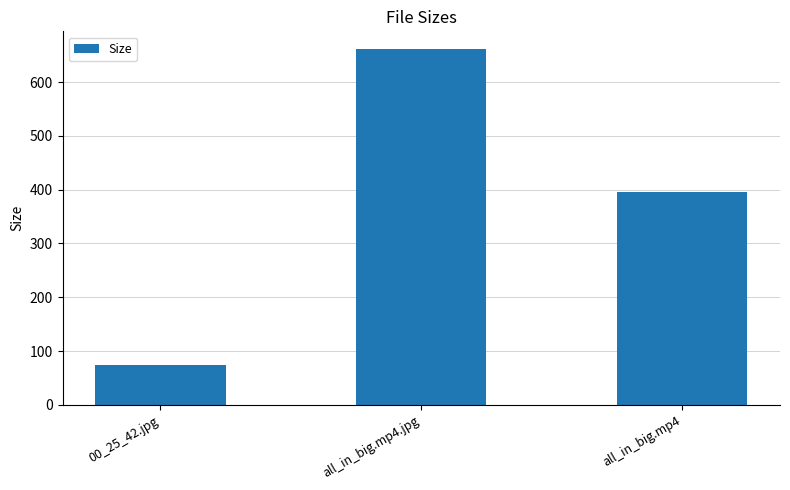

How many data points are above 396?

2